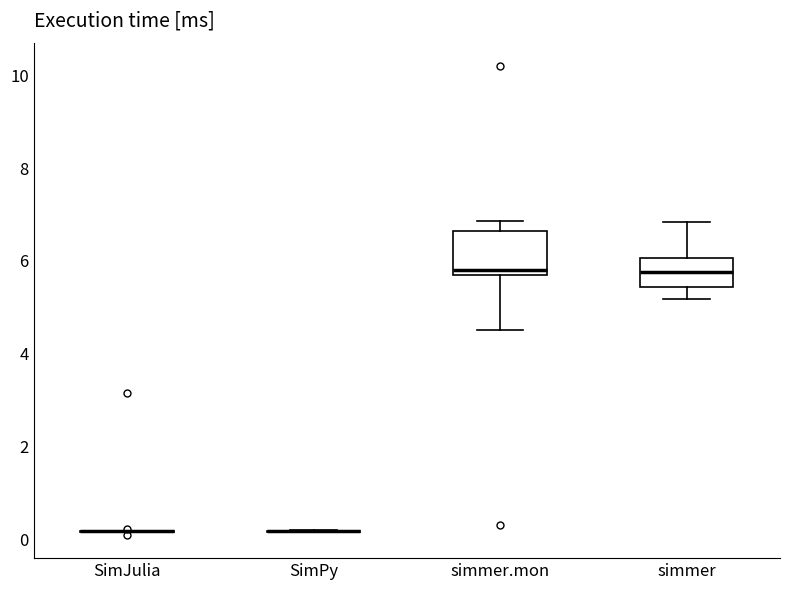

Reading left to right, read every box against the y-axis: the position of its median line, the range the box covers, and the ends of its whiskers. The values are not printed on the chart, so give them approximately, as read against the axis.

SimJulia: box collapsed to a line at 0.2, whiskers 0.2 to 0.2
SimPy: box collapsed to a line at 0.2, whiskers 0.2 to 0.2
simmer.mon: median 5.8 (just above the box's lower edge), box 5.8 to 6.6, whiskers 4.6 to 6.8
simmer: median 5.8, box 5.4 to 6.0, whiskers 5.2 to 6.8